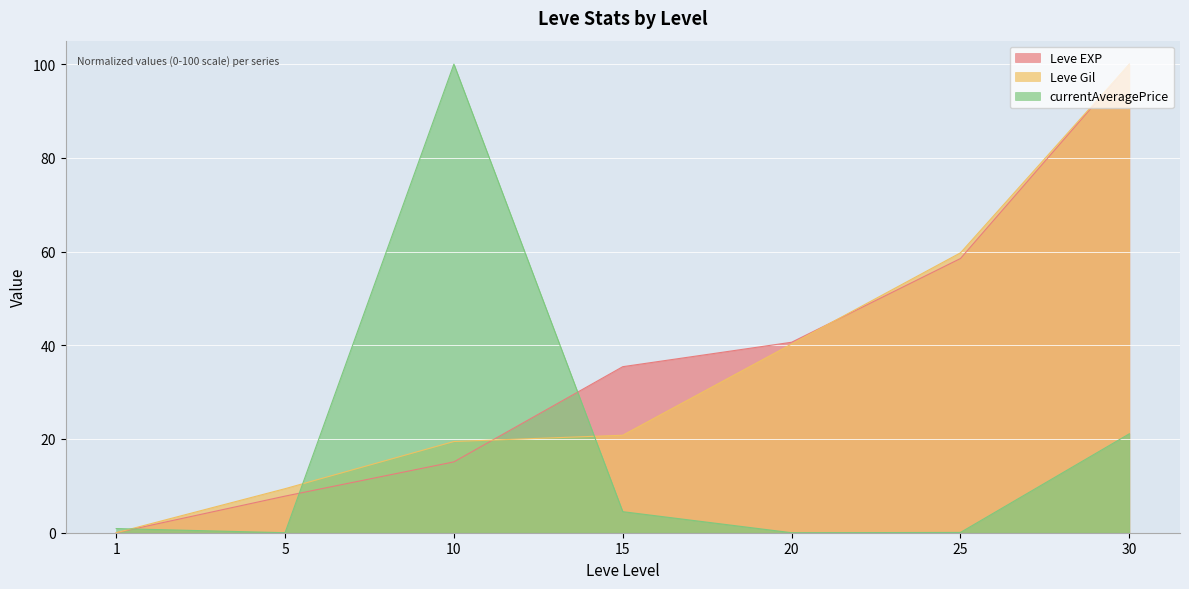

What are all the series names shown in the legend?

Leve EXP, Leve Gil, currentAveragePrice